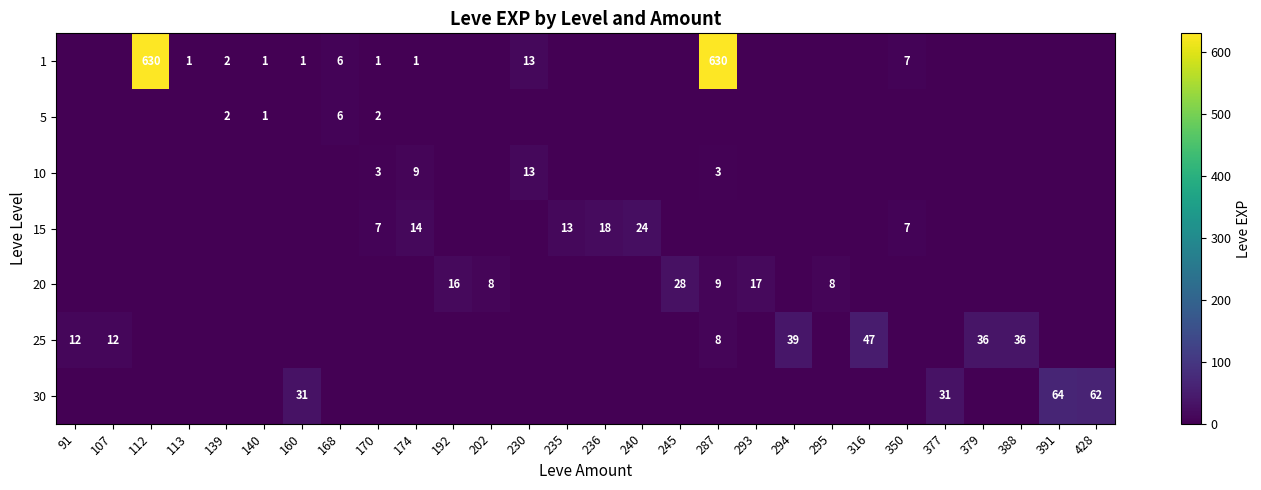

At how many categories does at least one series exceed 363?

2